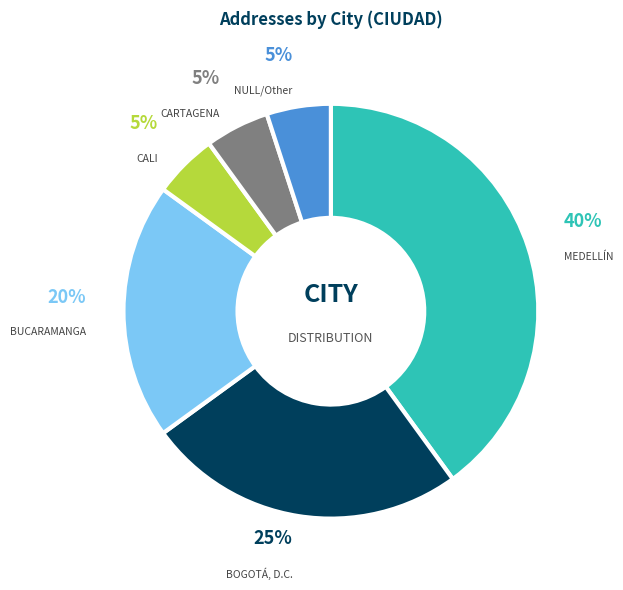

To the nearest percent, what is the difference between the largest and smallest slice percentages?

35%